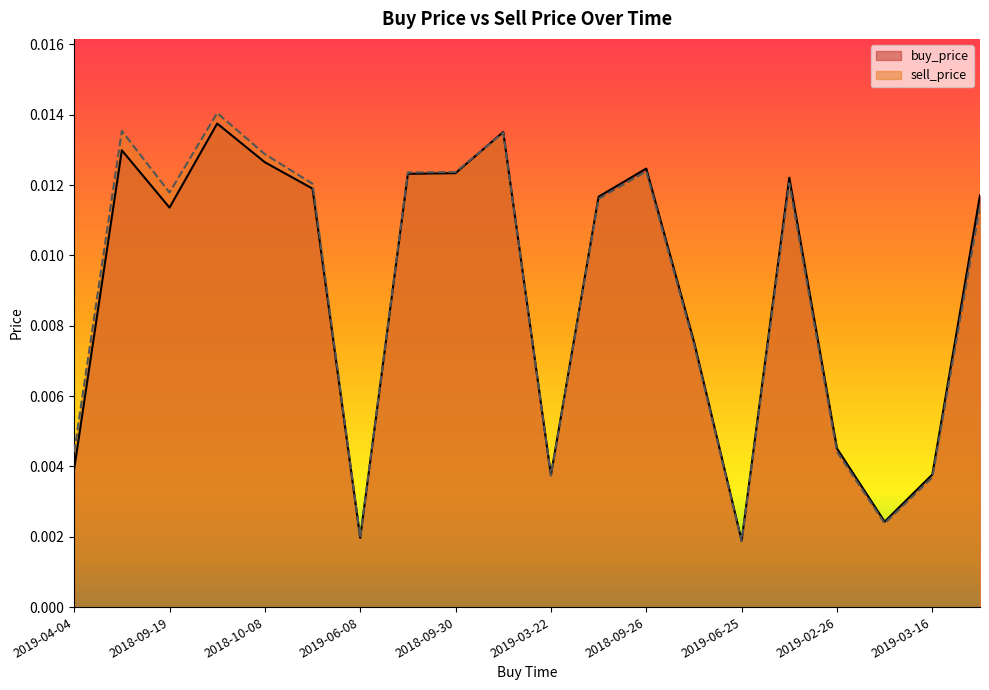

At which label does buy_price reach its minimum?

2019-06-25